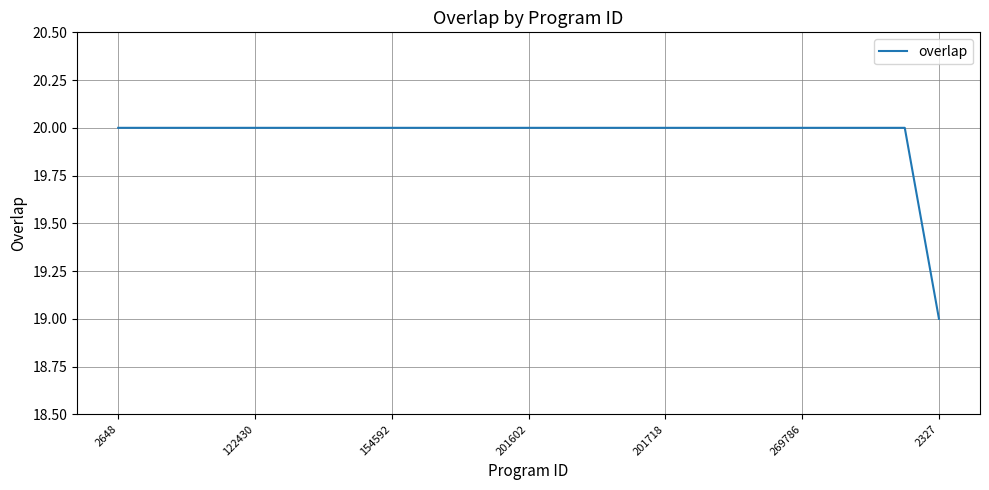

What is the smallest value displayed?

19